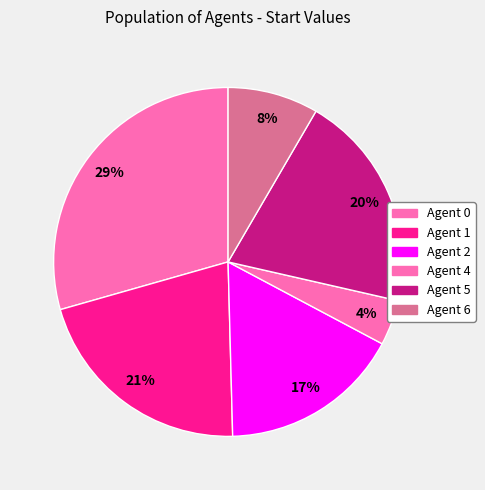

To the nearest percent, what is the average slice percentage?

17%